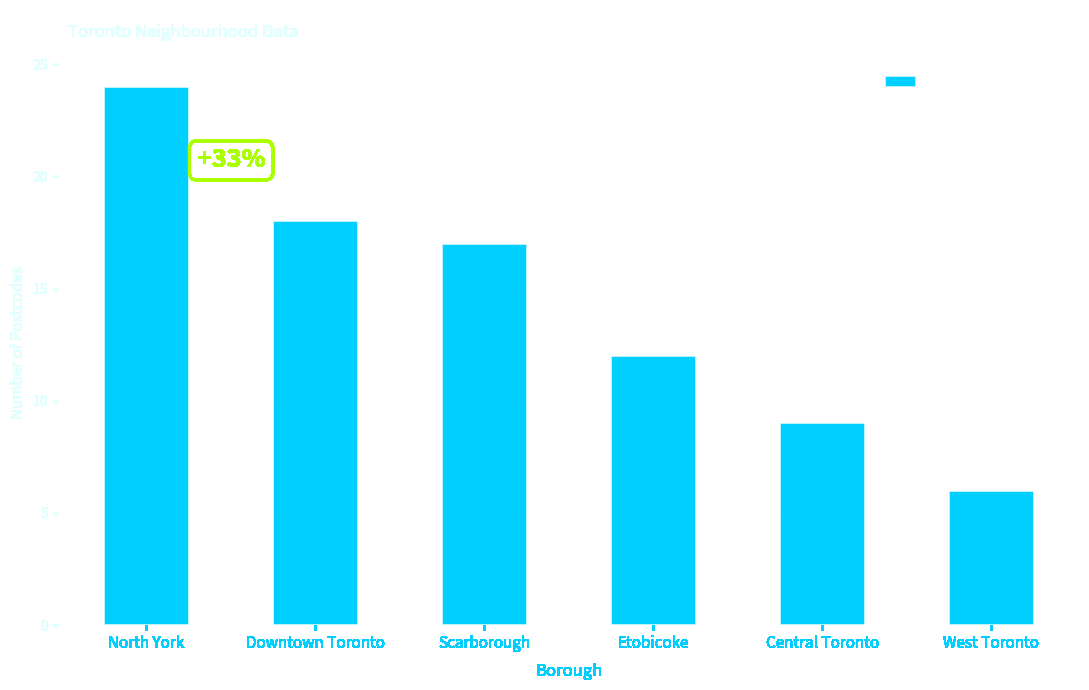

Reading right to left, extract all data points from this chart.

6	9	12	17	18	24